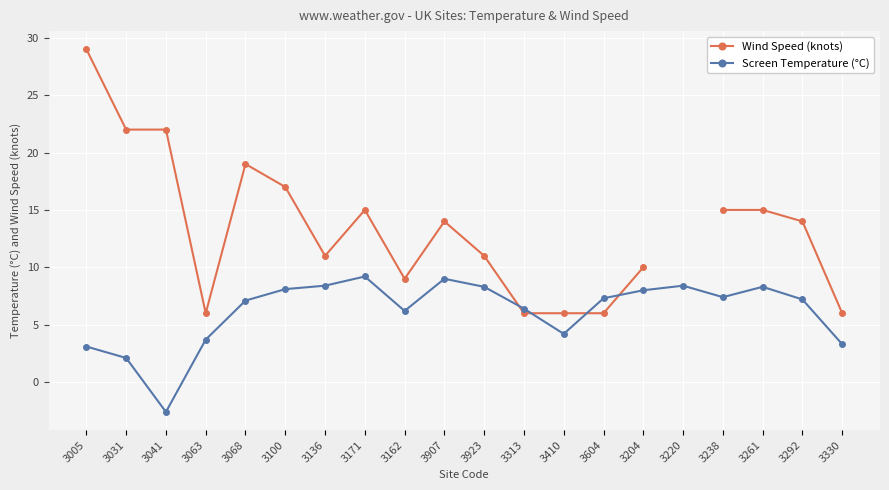

What position from the right is 3907?

11